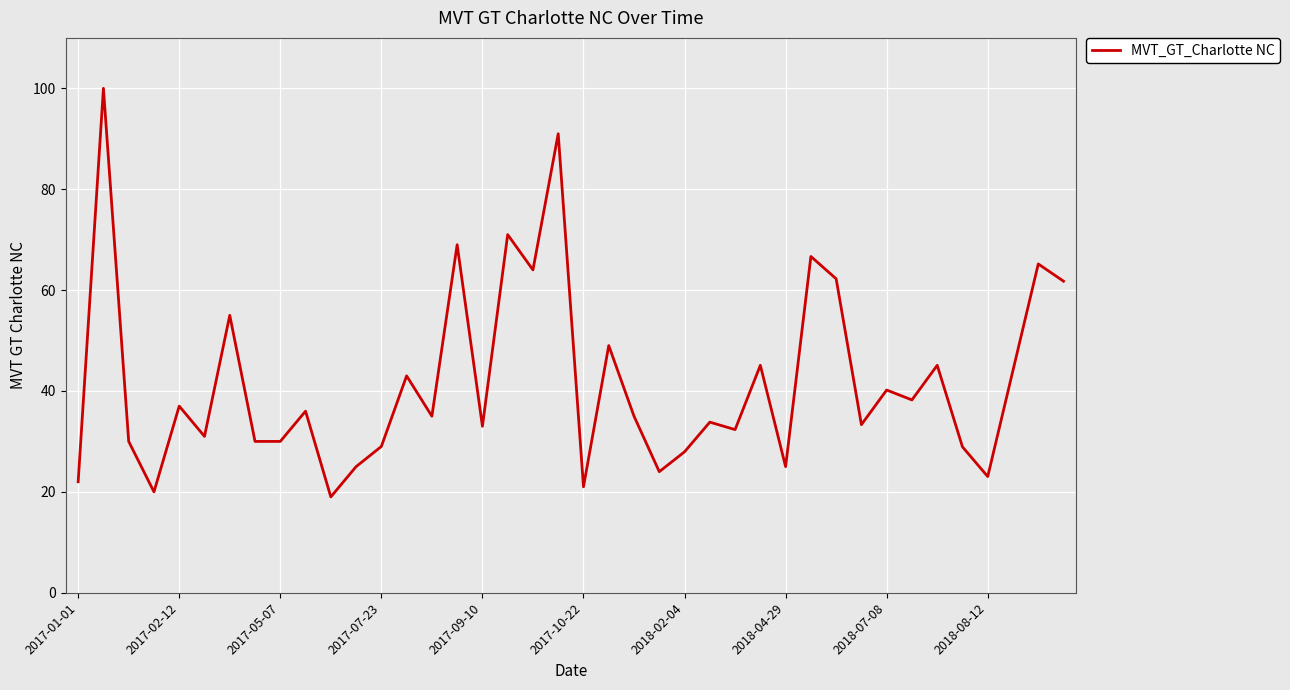

What is the difference between the maximum and minimum values?

81.0